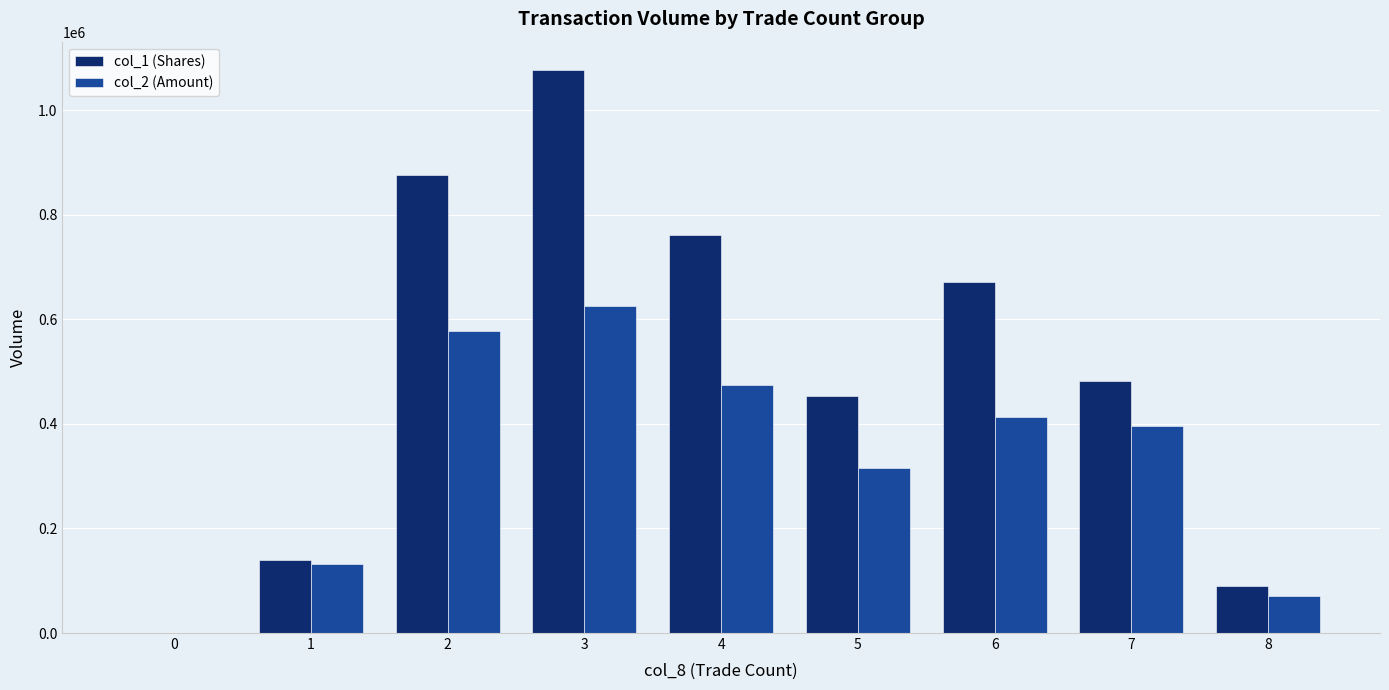

What is the difference between the col_2 (Amount) values at 0 and 1?

131800